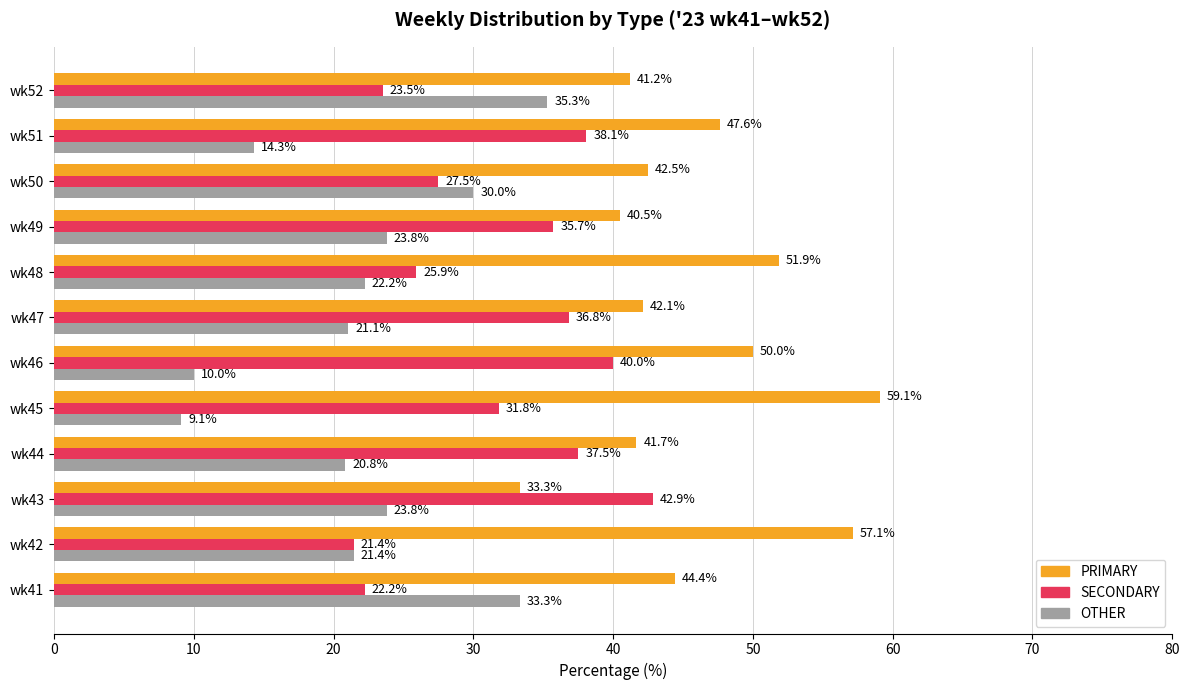

At which label is PRIMARY closest to 46?

wk41